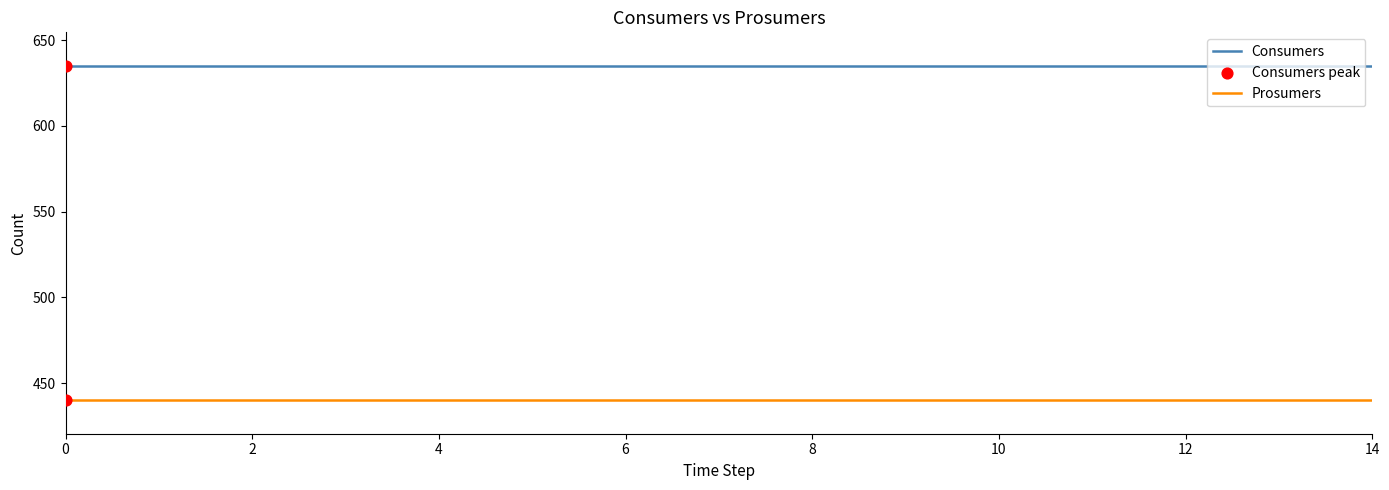

Which series has the largest total across all categories?

Consumers